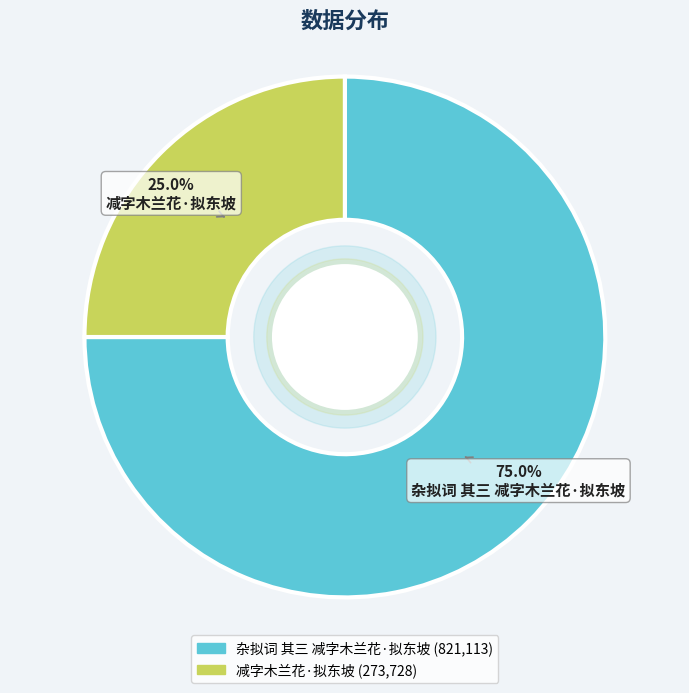

Count the number of slices in the pie.

2